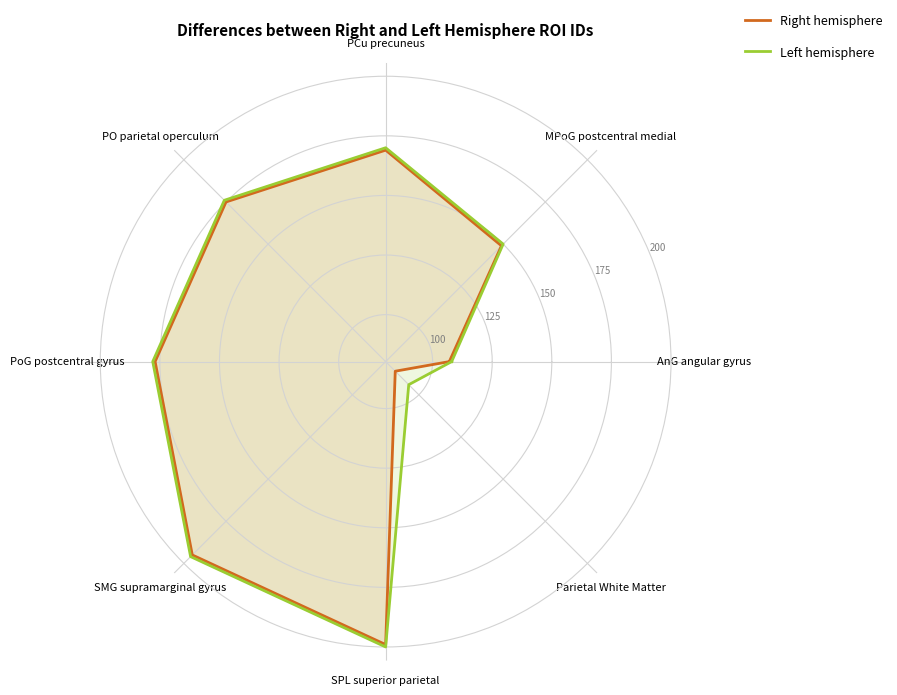

The Left hemisphere series shows 49 at AnG angular gyrus. True or false?

False